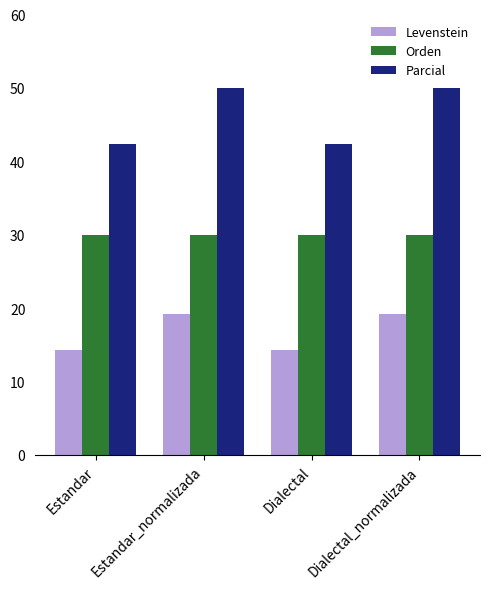

Which series has the largest range (max minus min)?

Parcial